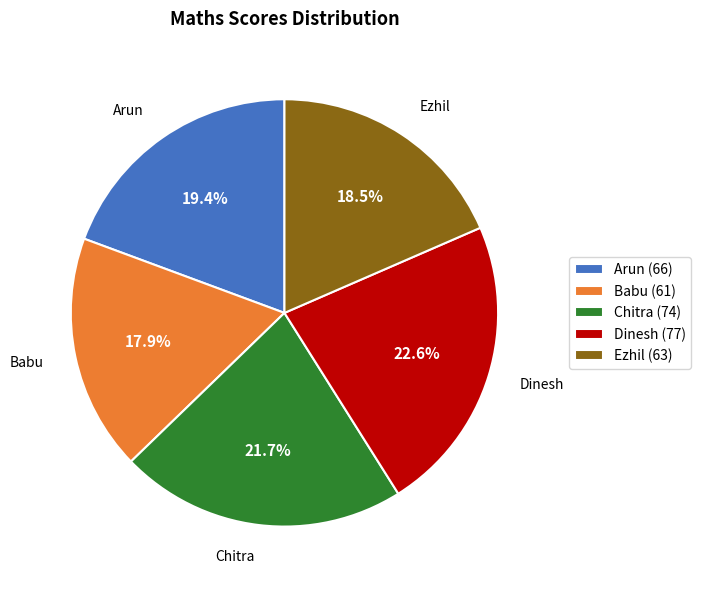

Rank the categories by value from highest to lowest.

Dinesh, Chitra, Arun, Ezhil, Babu